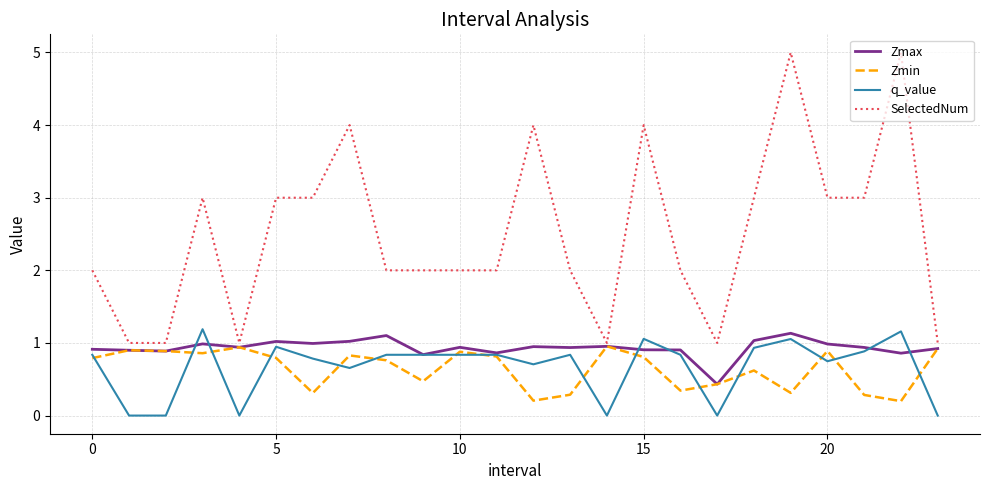

Which series has the widest spread of values?

SelectedNum